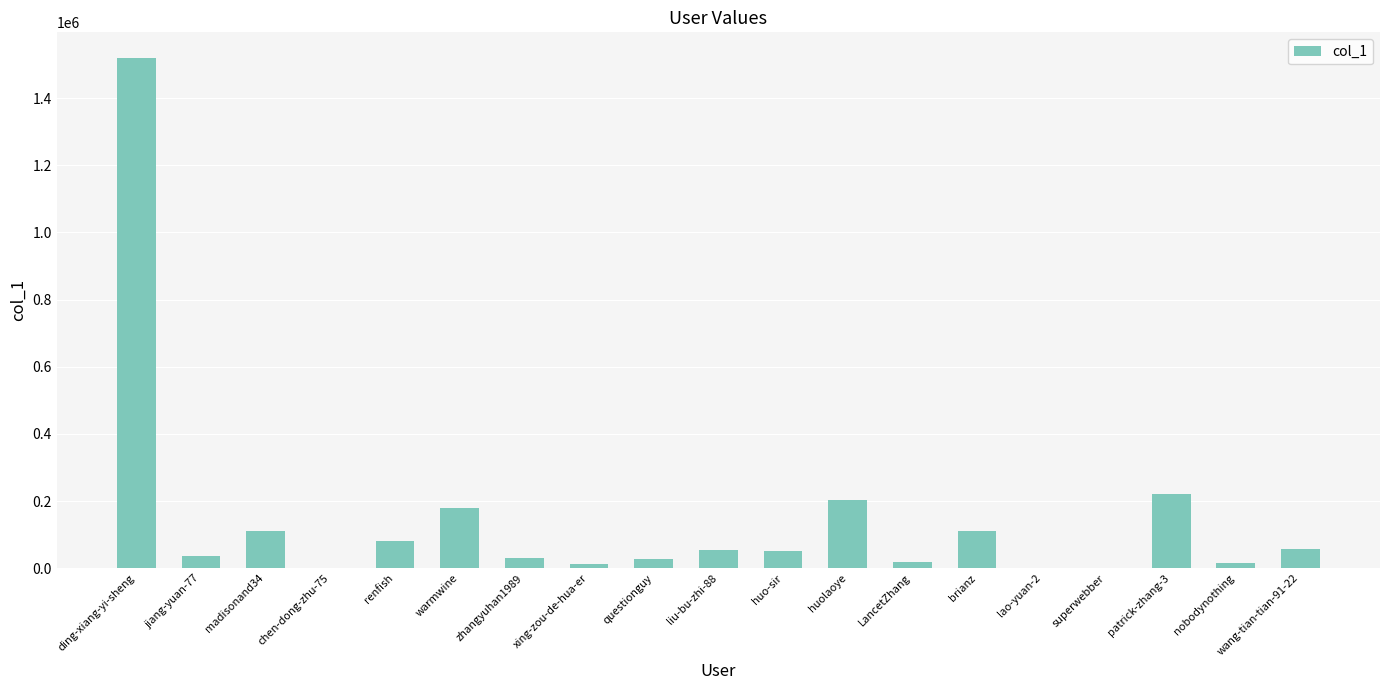

The value at liu-bu-zhi-88 is 54711. True or false?

True